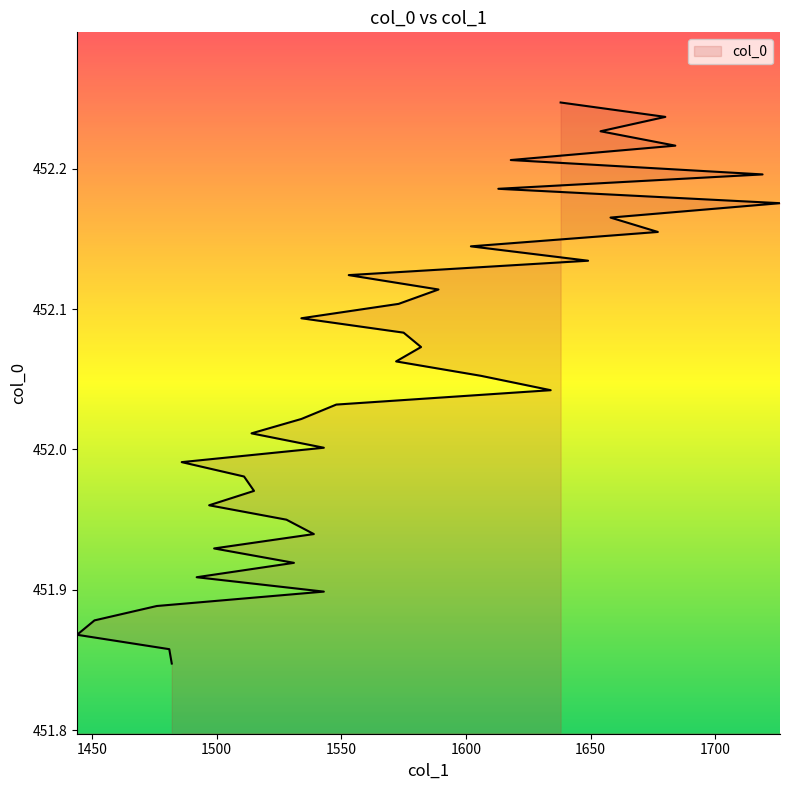

Reading left to right, transcribe all the data shown in this chart.

451.8	451.9	451.9	451.9	451.9	451.9	451.9	451.9	451.9	451.9	451.9	452.0	452.0	452.0	452.0	452.0	452.0	452.0	452.0	452.0	452.1	452.1	452.1	452.1	452.1	452.1	452.1	452.1	452.1	452.1	452.2	452.2	452.2	452.2	452.2	452.2	452.2	452.2	452.2	452.2